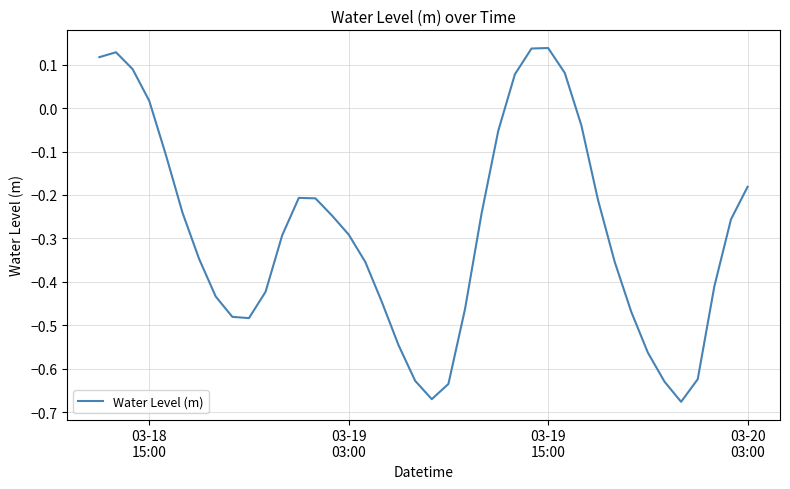

What is the difference between the maximum and second lowest values?

0.8